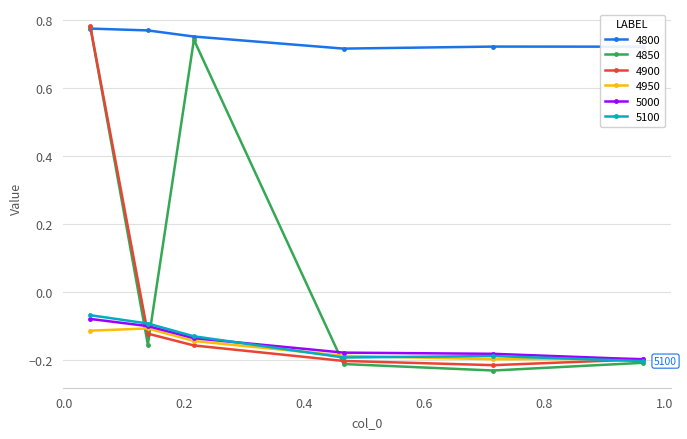

How many 4800 values are between 0 and 1?

6